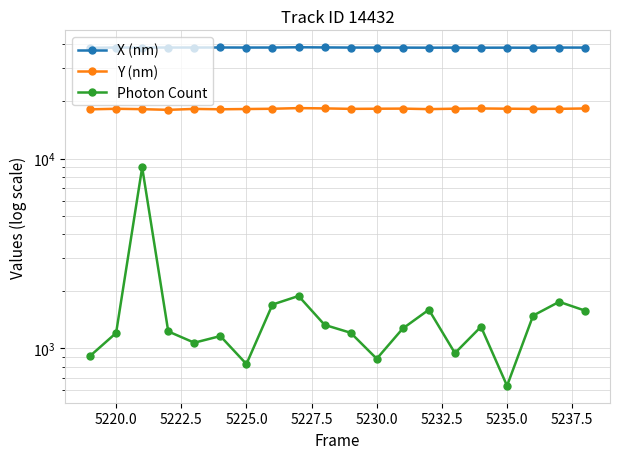

Reading left to right, extract all data points from this chart.

X (nm): 38343.3	38459.2	38464.4	38459.3	38465.6	38485.2	38459.7	38466.1	38589.3	38510.1	38447.7	38452.0	38422.7	38389.8	38423.9	38385.1	38404.8	38375.8	38451.3	38436.9
Y (nm): 18171.5	18291.9	18210.1	18059.7	18263.8	18182.6	18240.4	18298.3	18442.7	18378.0	18274.9	18304.1	18331.5	18215.8	18315.7	18363.2	18311.4	18268.9	18282.2	18364.7
Photon Count: 911.3	1204.9	8987.2	1227.8	1070.5	1160.5	826.4	1700.8	1887.2	1329.3	1207.5	881.3	1272.3	1597.8	943.4	1299.5	634.7	1487.7	1758.5	1578.7